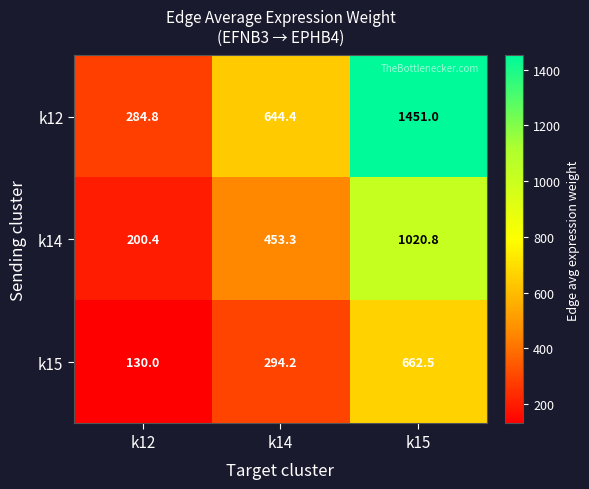

At how many categories does at least one series exceed 931?

1